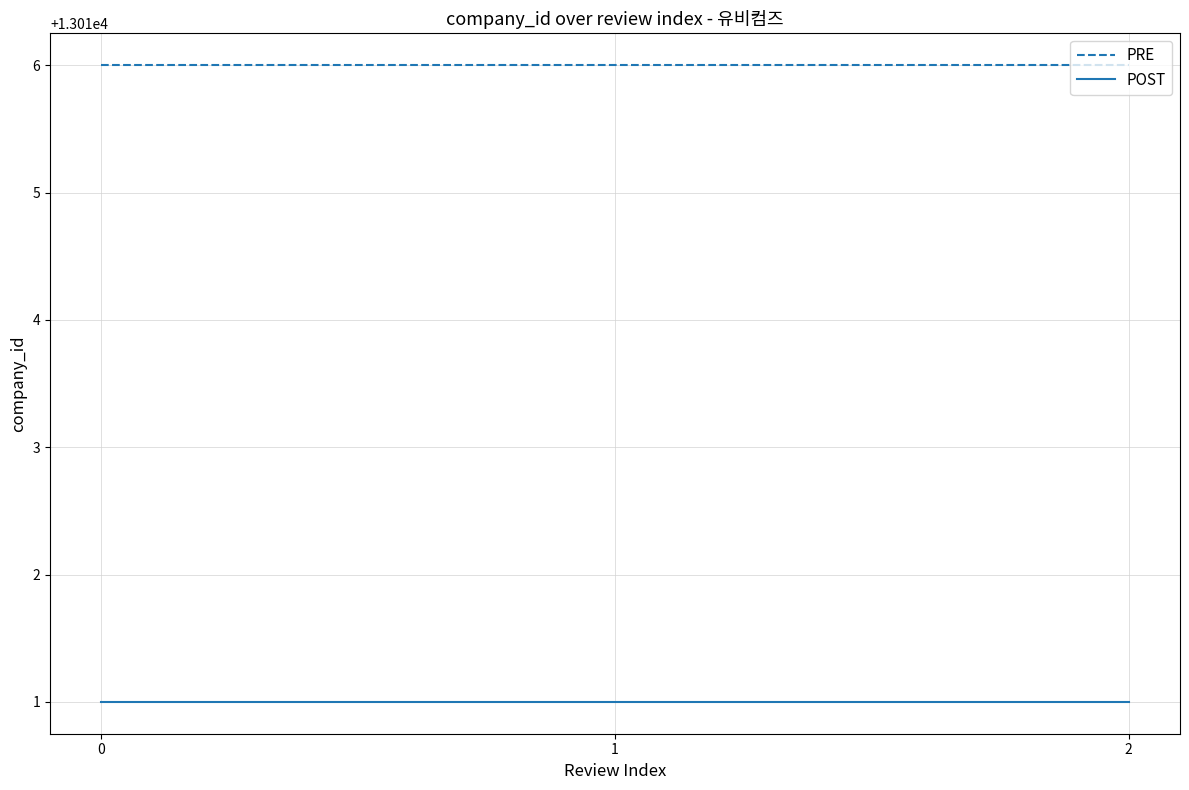

Rank the series by their maximum value, from lowest to highest.

POST, PRE